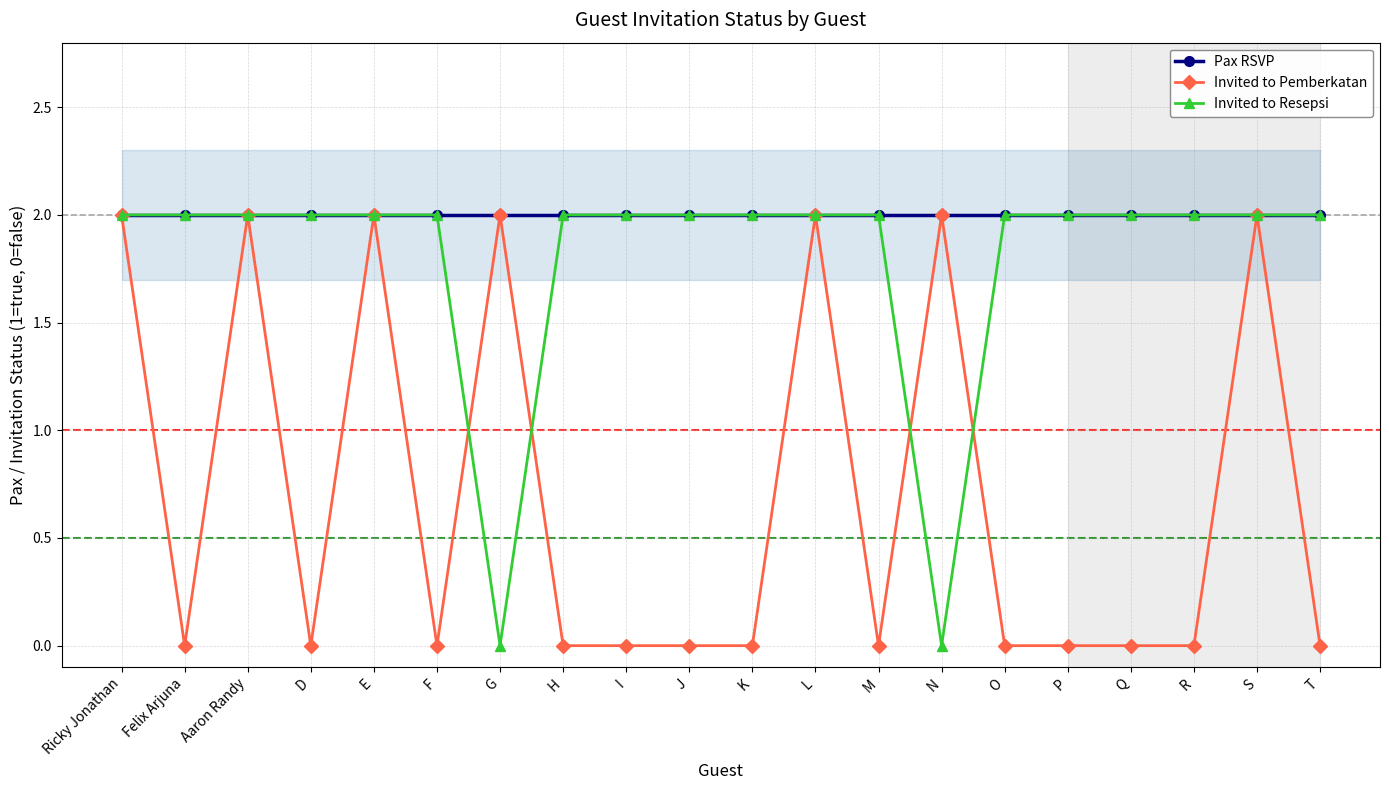

Reading left to right, transcribe all the data shown in this chart.

Pax RSVP: 2	2	2	2	2	2	2	2	2	2	2	2	2	2	2	2	2	2	2	2
Invited to Pemberkatan: 2	0	2	0	2	0	2	0	0	0	0	2	0	2	0	0	0	0	2	0
Invited to Resepsi: 2	2	2	2	2	2	0	2	2	2	2	2	2	0	2	2	2	2	2	2